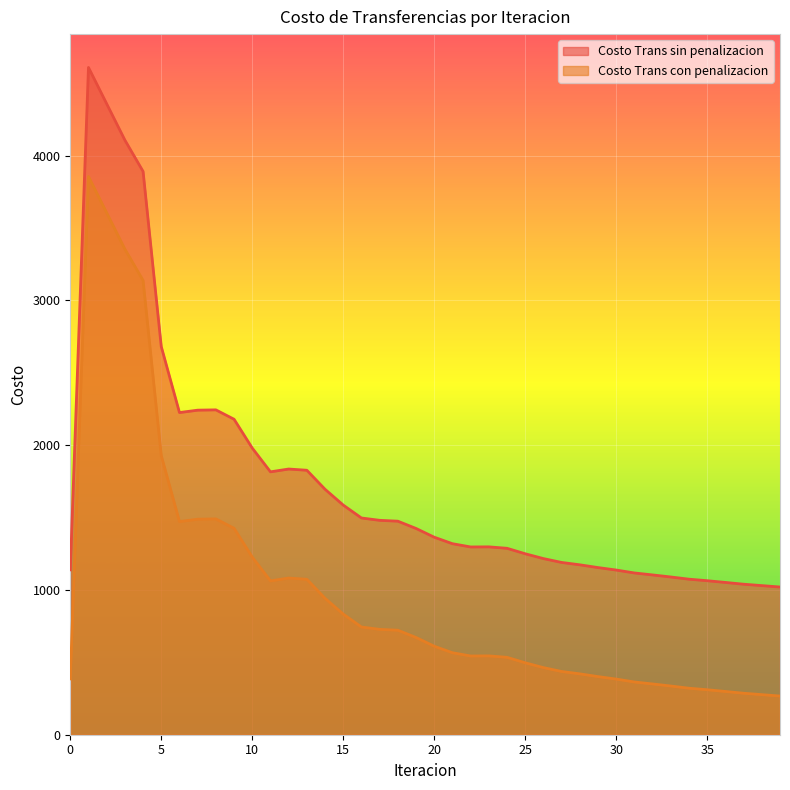

How many categories are shown in the chart?

40